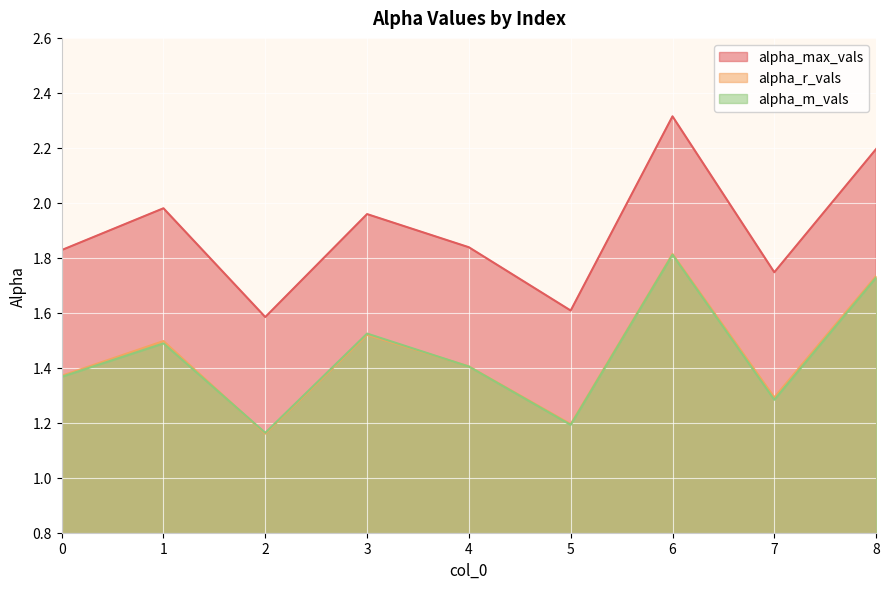

How many lines are shown in the chart?

3